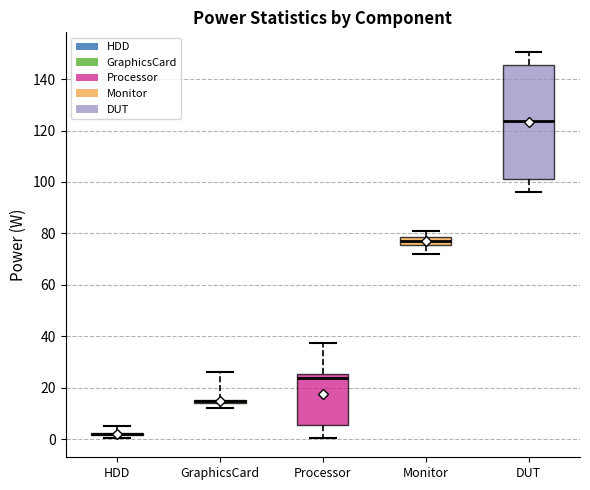

Comparing the boxes themselves (not the whiskers), which one is the tallest?

DUT